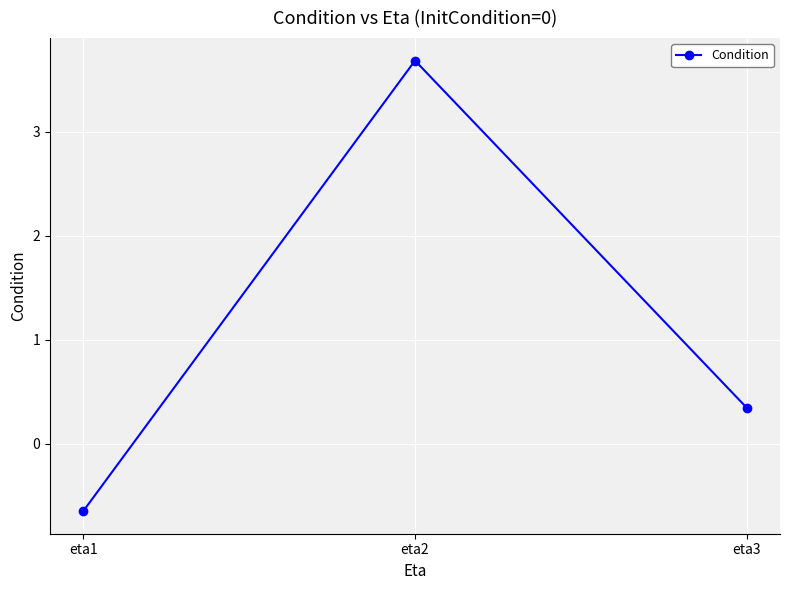

How many lines are shown in the chart?

1